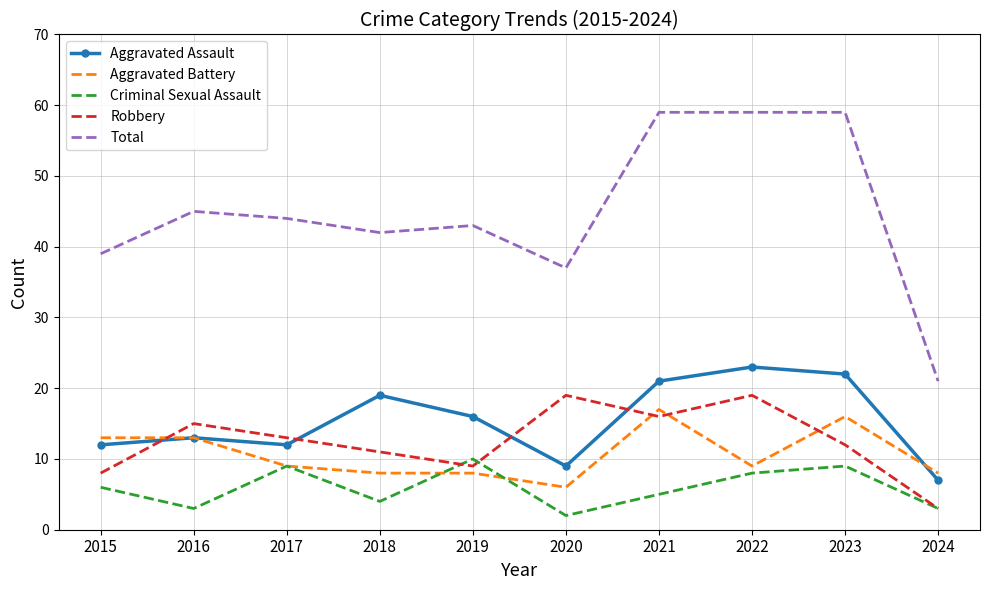

Reading right to left, list all the values displayed in this chart.

Aggravated Assault: 2024=7	2023=22	2022=23	2021=21	2020=9	2019=16	2018=19	2017=12	2016=13	2015=12
Aggravated Battery: 2024=8	2023=16	2022=9	2021=17	2020=6	2019=8	2018=8	2017=9	2016=13	2015=13
Criminal Sexual Assault: 2024=3	2023=9	2022=8	2021=5	2020=2	2019=10	2018=4	2017=9	2016=3	2015=6
Robbery: 2024=3	2023=12	2022=19	2021=16	2020=19	2019=9	2018=11	2017=13	2016=15	2015=8
Total: 2024=21	2023=59	2022=59	2021=59	2020=37	2019=43	2018=42	2017=44	2016=45	2015=39